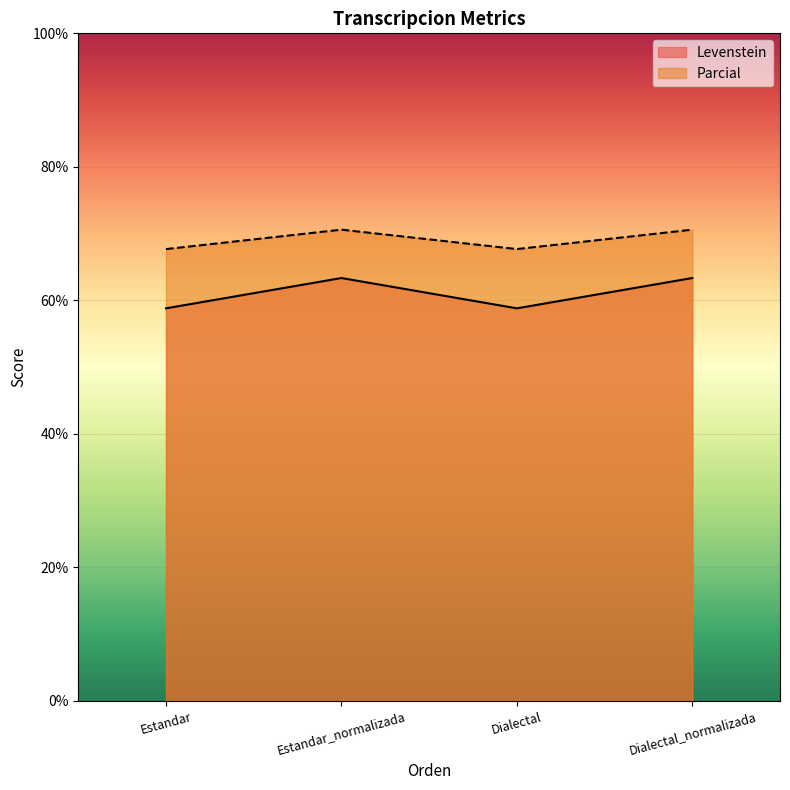

True or false: Parcial and Levenstein intersect in this chart.

False